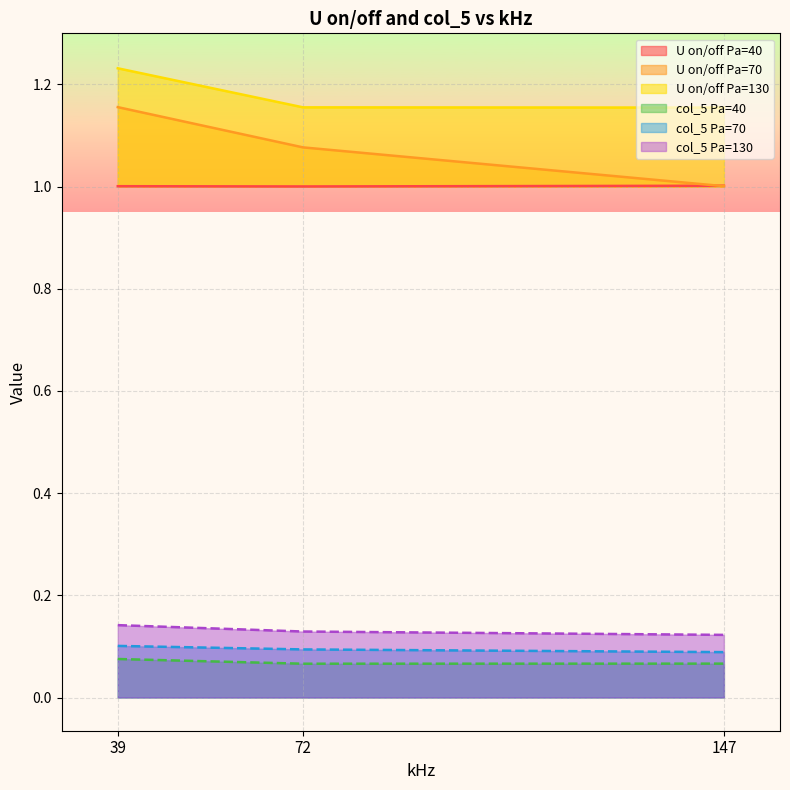

Which label corresponds to the smallest value in the chart?

72